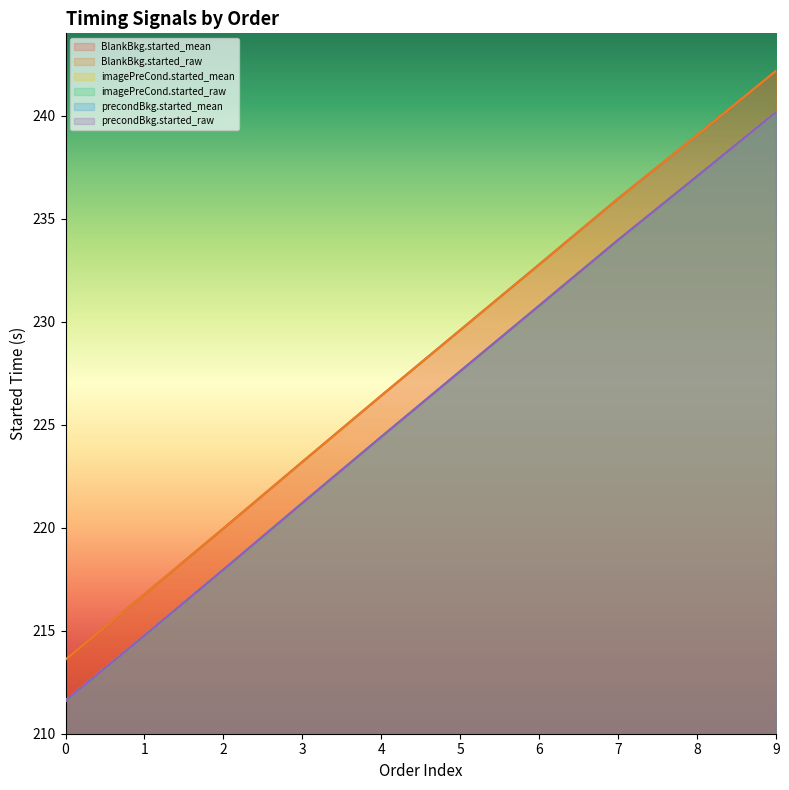

Reading left to right, transcribe all the data shown in this chart.

BlankBkg.started_mean: 213.6	216.8	220.0	223.2	226.4	229.6	232.8	236.0	239.1	242.2
BlankBkg.started_raw: 213.6	216.8	220.0	223.2	226.4	229.6	232.8	236.0	239.1	242.2
imagePreCond.started_mean: 211.6	214.8	218.0	221.2	224.4	227.6	230.8	234.0	237.1	240.2
imagePreCond.started_raw: 211.6	214.8	218.0	221.2	224.4	227.6	230.8	234.0	237.1	240.2
precondBkg.started_mean: 211.6	214.8	218.0	221.2	224.4	227.6	230.8	234.0	237.1	240.2
precondBkg.started_raw: 211.6	214.8	218.0	221.2	224.4	227.6	230.8	234.0	237.1	240.2